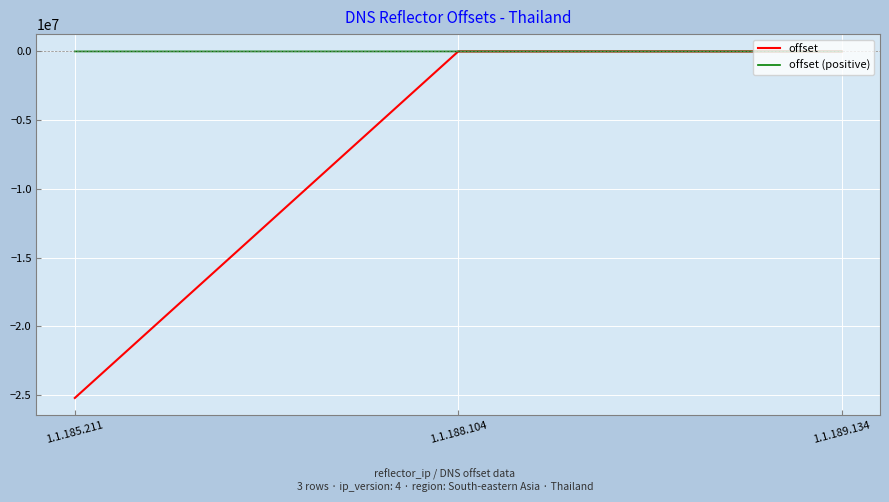

Which category has the lowest value in the offset series?

1.1.185.211